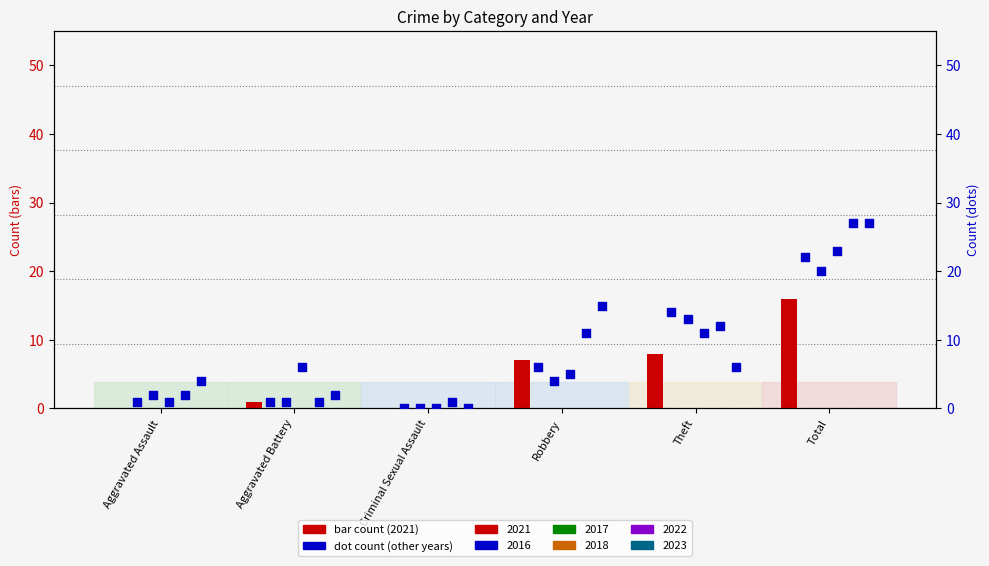

At how many categories does at least one series exceed 21?

1